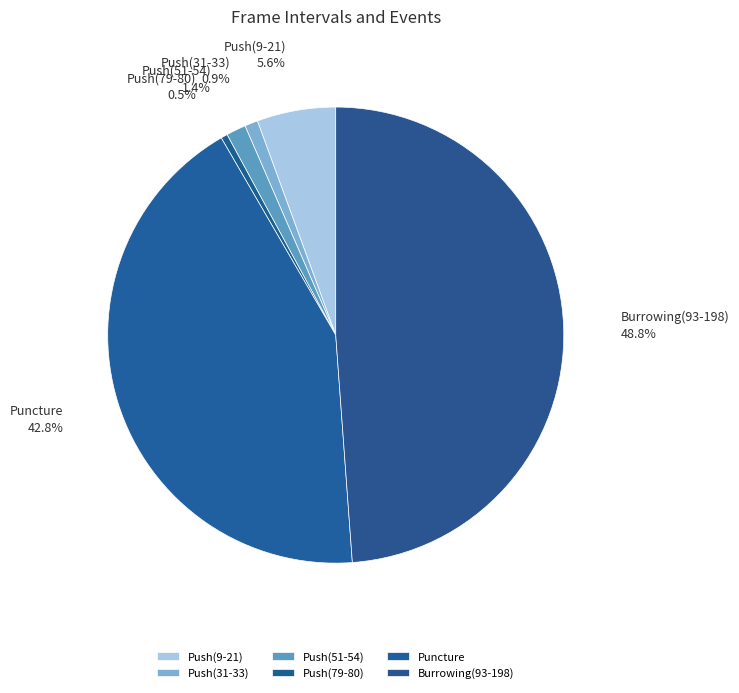

Is Burrowing(93-198) the majority of the pie?

No